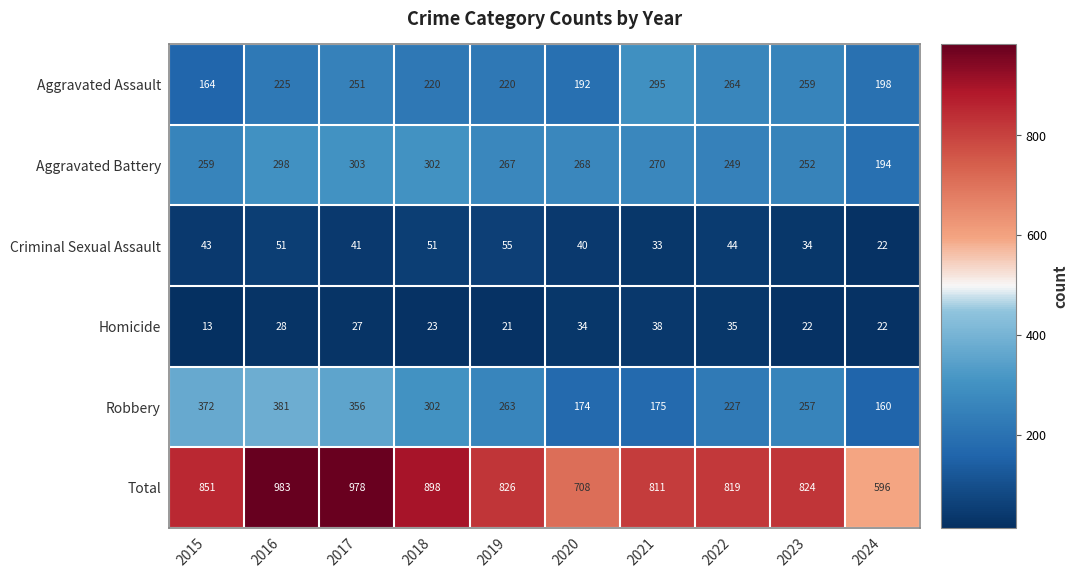

How many data points does each series have?

10